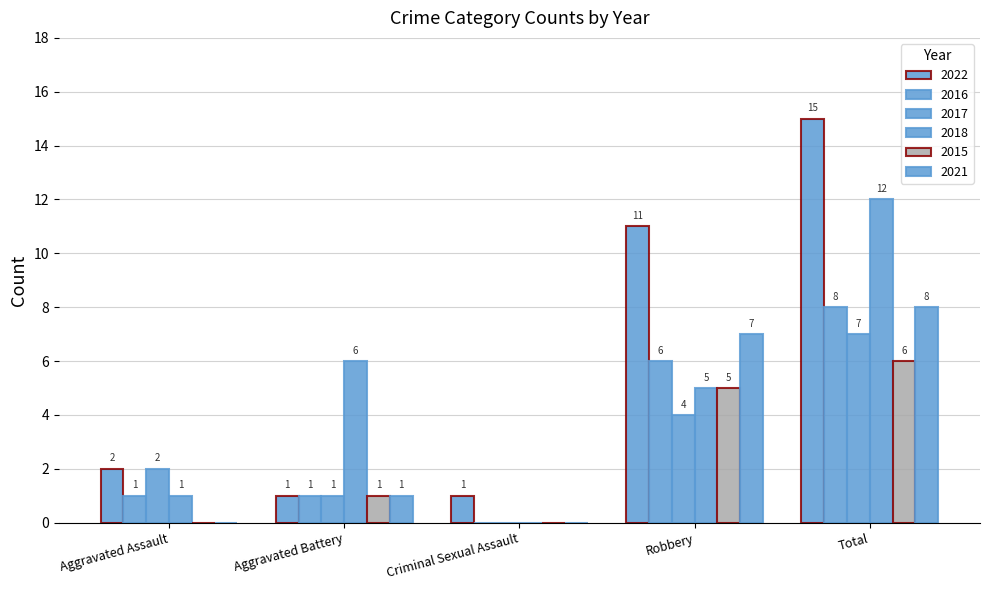

At how many categories does at least one series exceed 0?

5